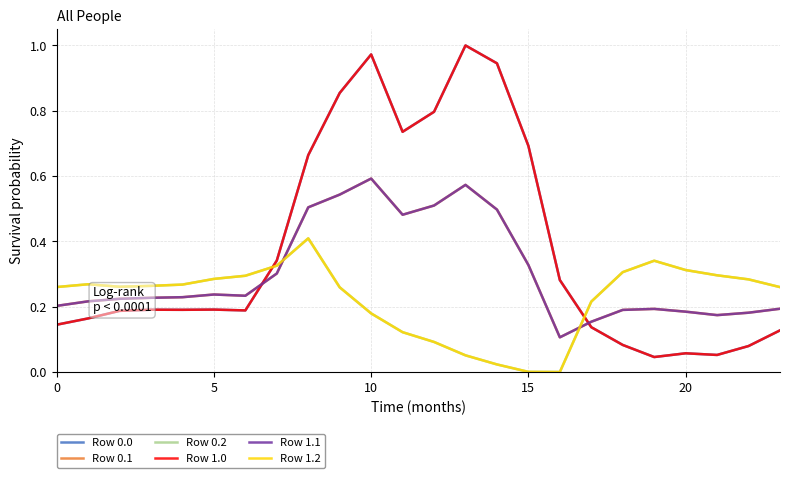

Is this an area chart (filled region under the line)?

No